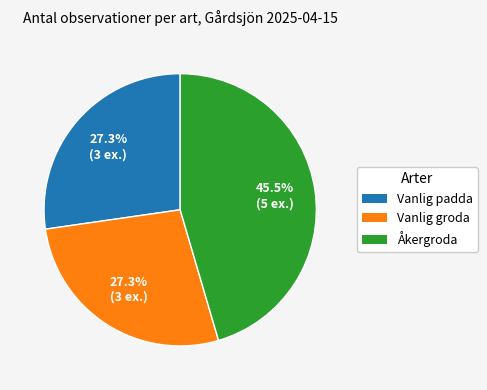

To the nearest percent, what percentage of the pie is Vanlig groda?

27%